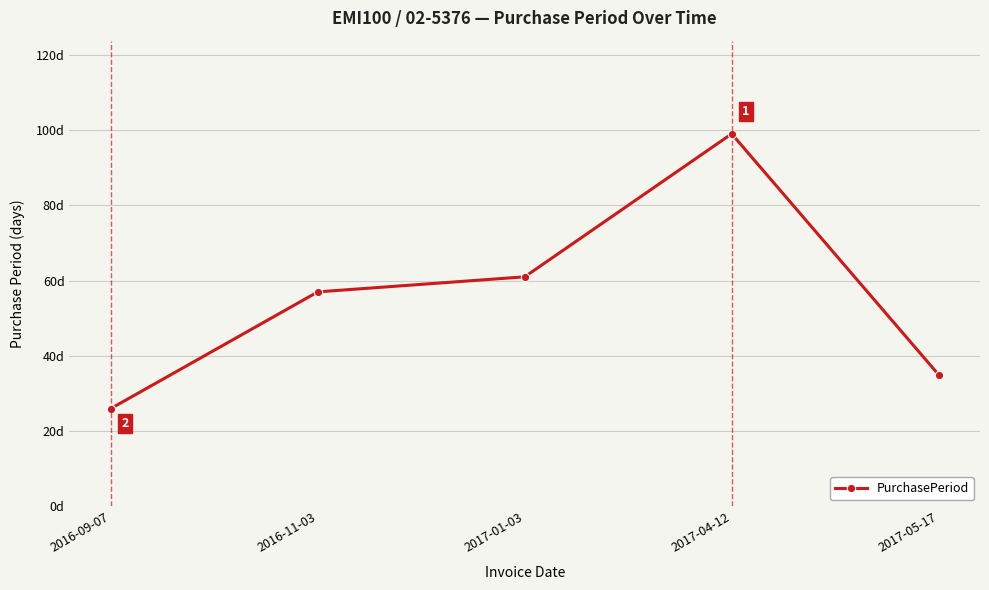

Between 2017-05-17 and 2017-04-12, which is larger?

2017-04-12